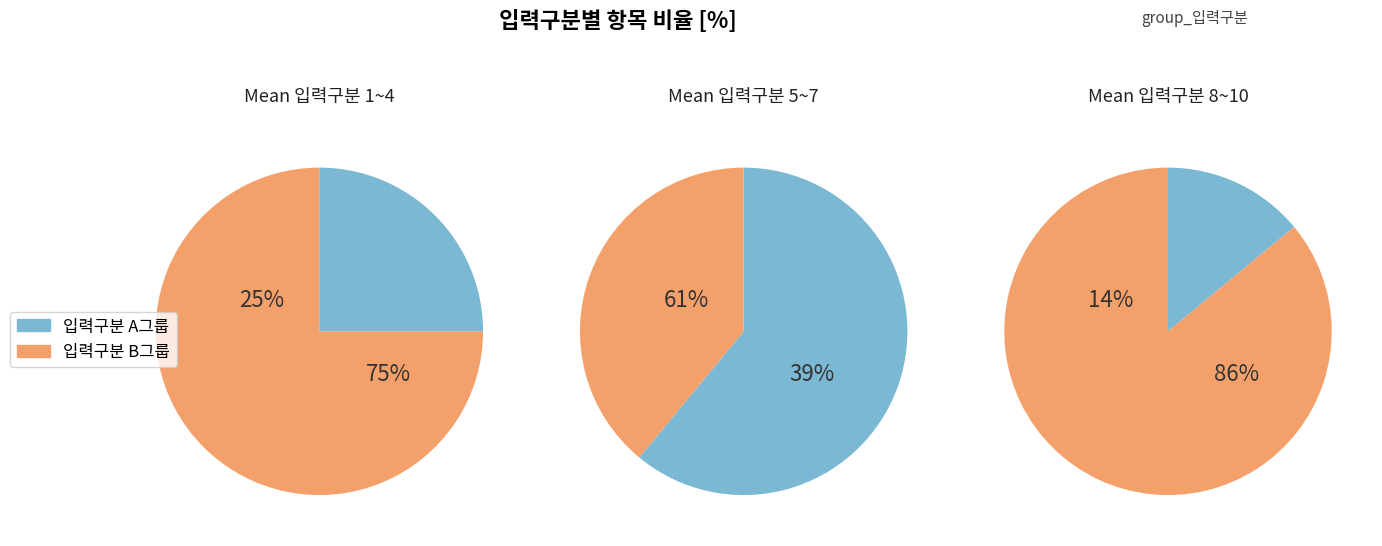

To the nearest percent, what is the combined percentage of 5 and 1?

53%